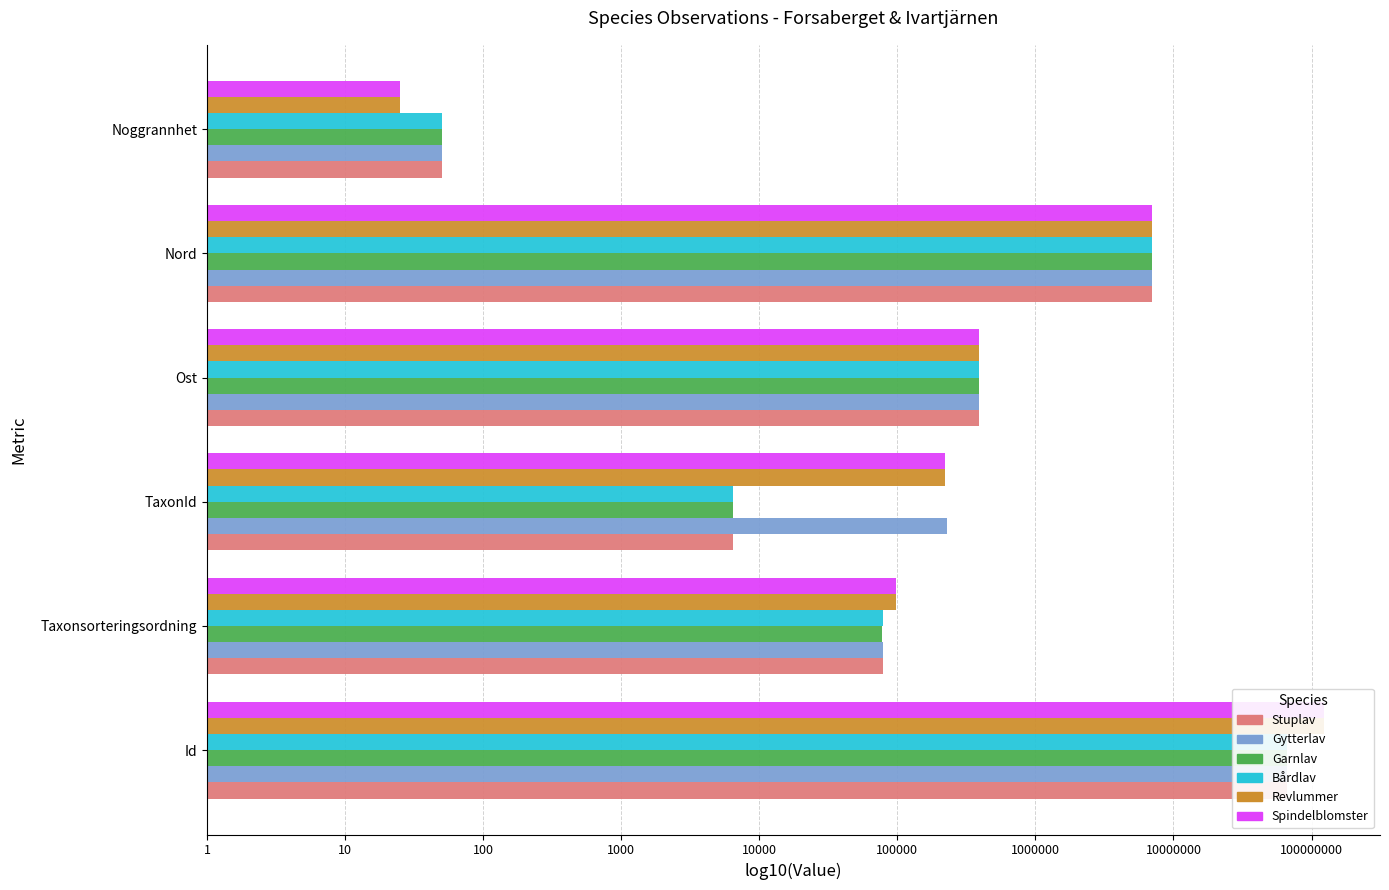

Rank the series by their maximum value, from highest to lowest.

Revlummer, Spindelblomster, Bårdlav, Gytterlav, Stuplav, Garnlav